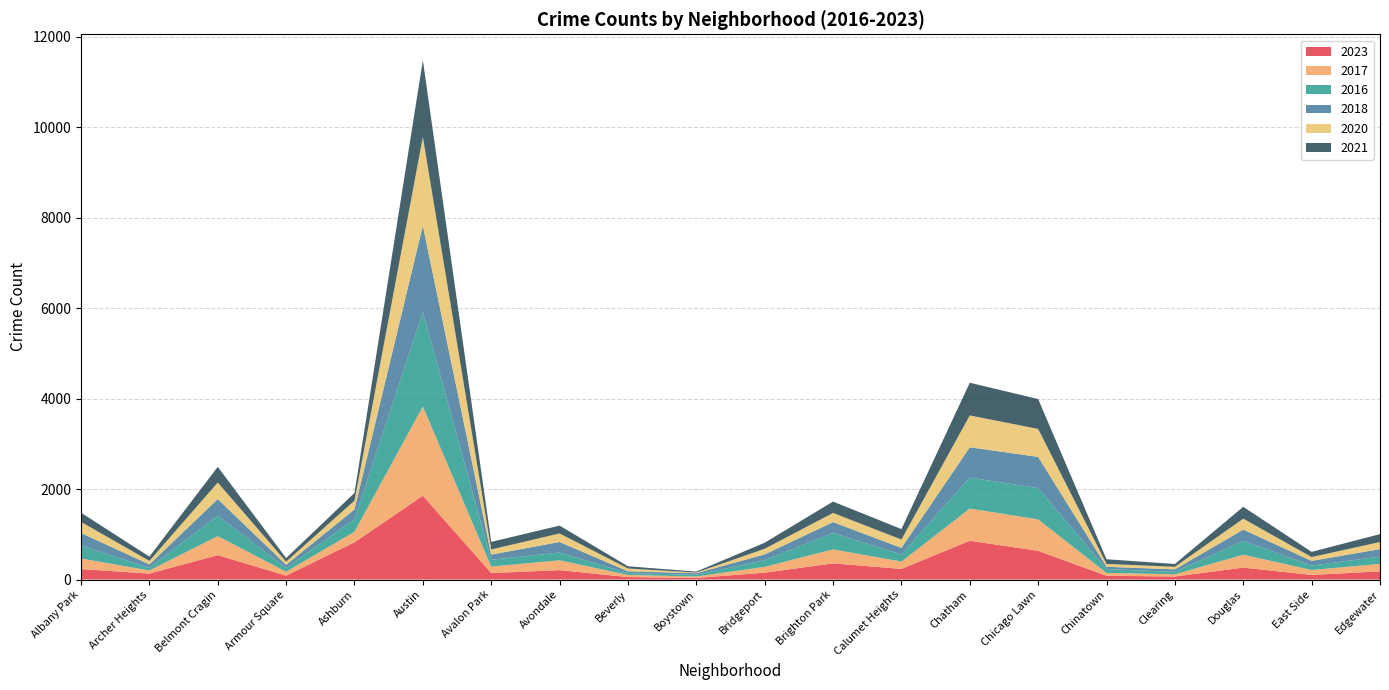

Reading left to right, what are all the values shown in this chart?

2023: 231	132	540	87	824	1853	144	208	56	35	153	358	236	858	635	84	68	265	103	181
2017: 235	69	420	87	233	1972	142	218	46	33	128	309	162	711	695	63	49	285	108	166
2016: 282	65	451	83	276	2086	151	172	40	39	147	363	157	686	690	84	54	308	97	162
2018: 281	69	369	69	218	1912	115	233	41	34	129	240	145	670	691	52	55	246	105	164
2020: 246	78	365	70	193	1959	113	188	62	14	124	203	185	703	618	63	56	242	85	157
2021: 203	94	346	79	171	1695	168	174	49	21	134	251	231	722	661	103	63	262	114	175